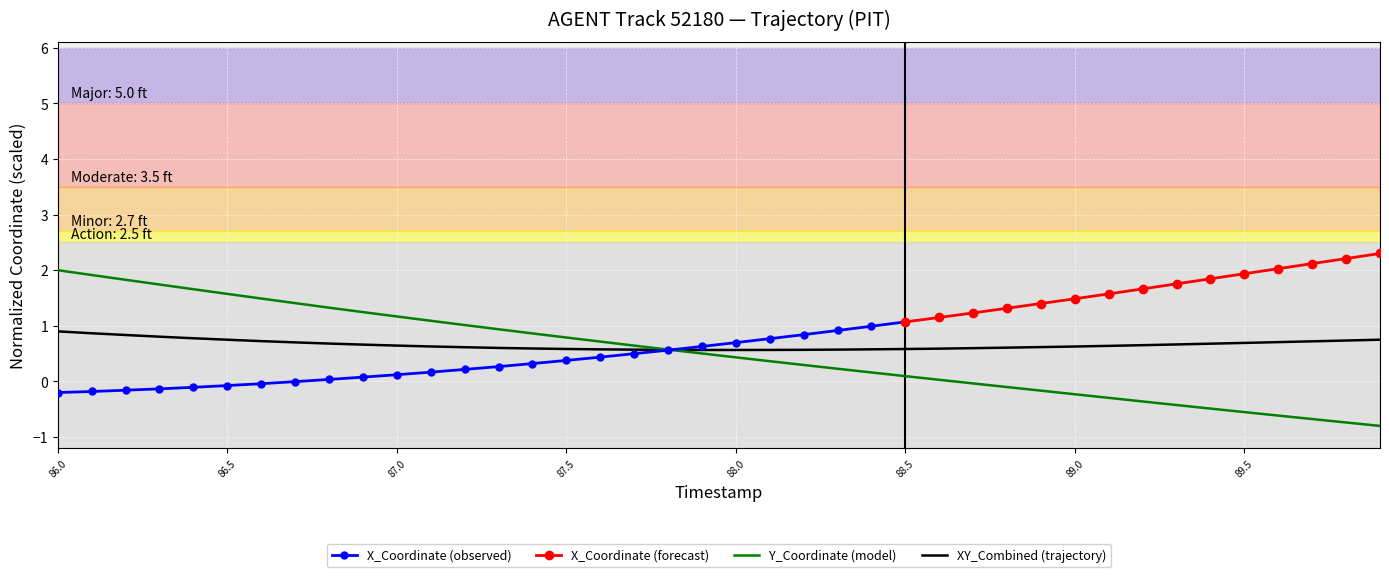

The XY_Combined (trajectory) series shows 0.7 at 89.5. True or false?

True